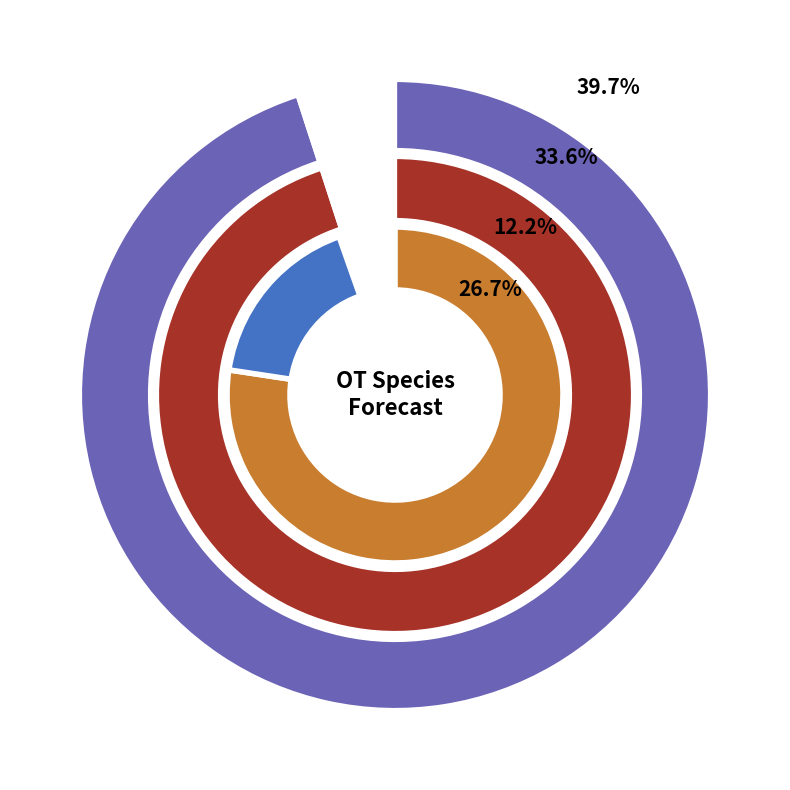

What is the smallest slice in the pie chart?

8